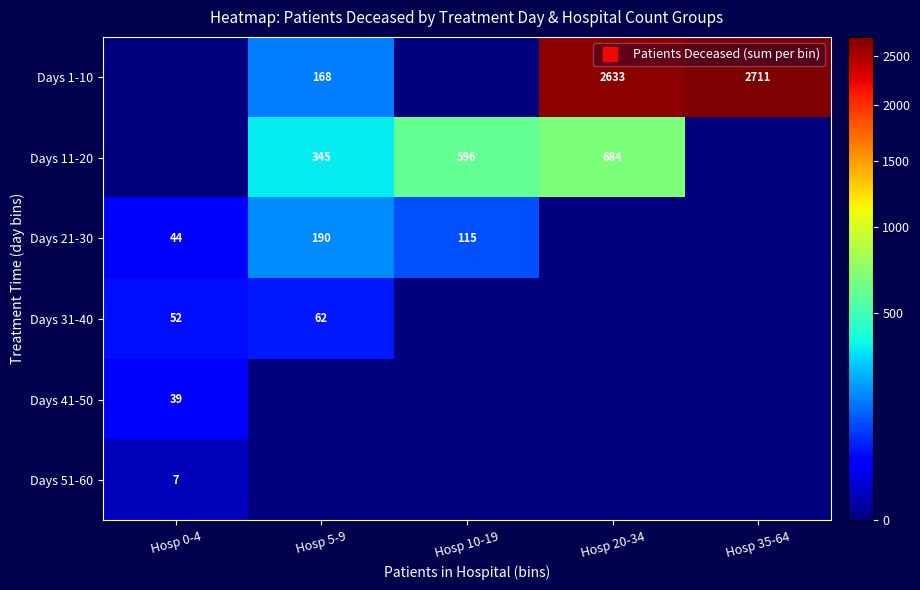

Between Hosp 5-9 and Hosp 10-19, which series saw the biggest shift?

Days 11-20